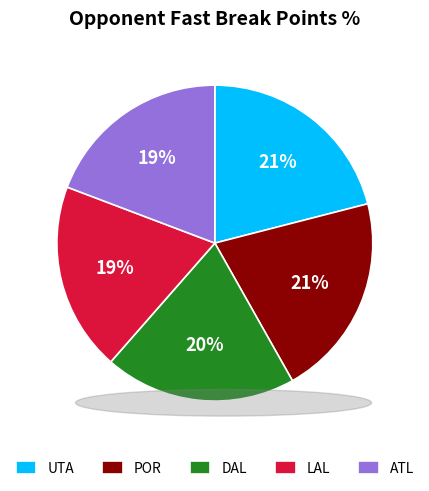

How many slices are in this pie chart?

5